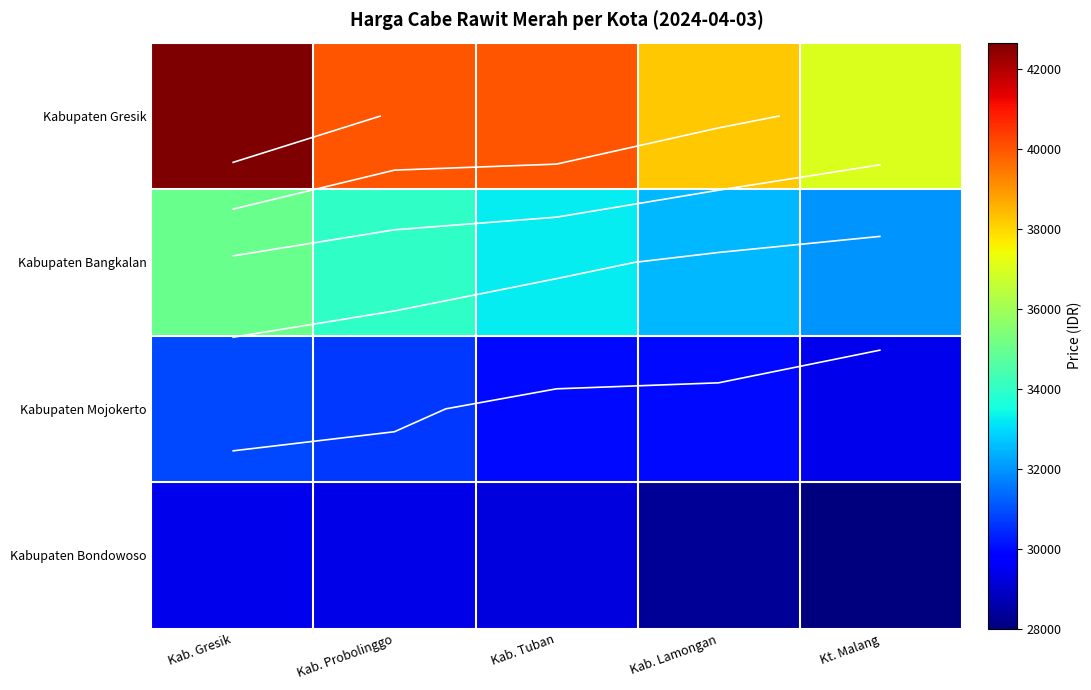

Which category has the lowest value in the Kabupaten Bondowoso series?

Kt. Malang